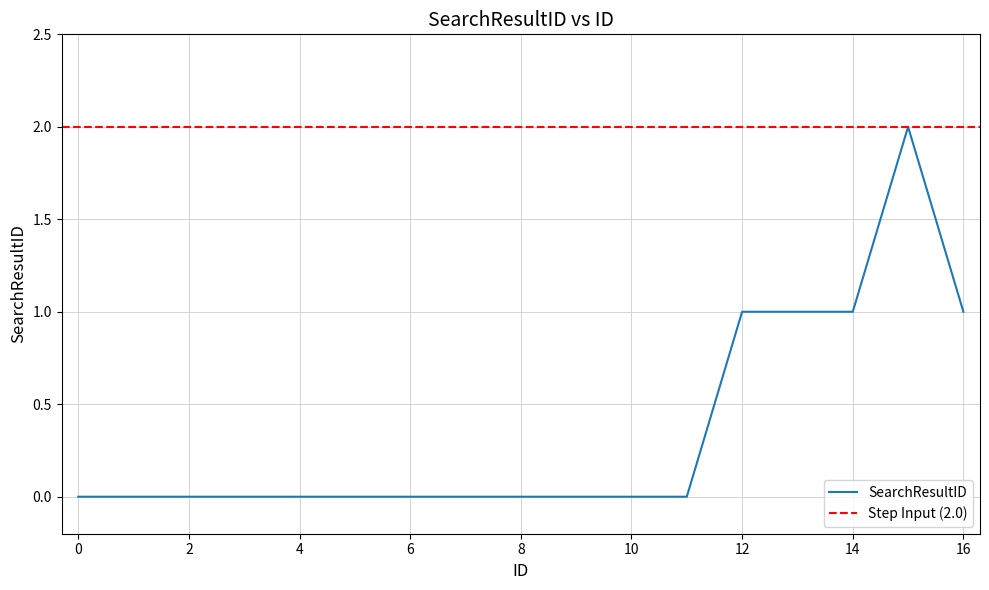

Rank the categories by value from highest to lowest.

15, 12, 13, 14, 16, 0, 1, 2, 3, 4, 5, 6, 7, 8, 9, 10, 11